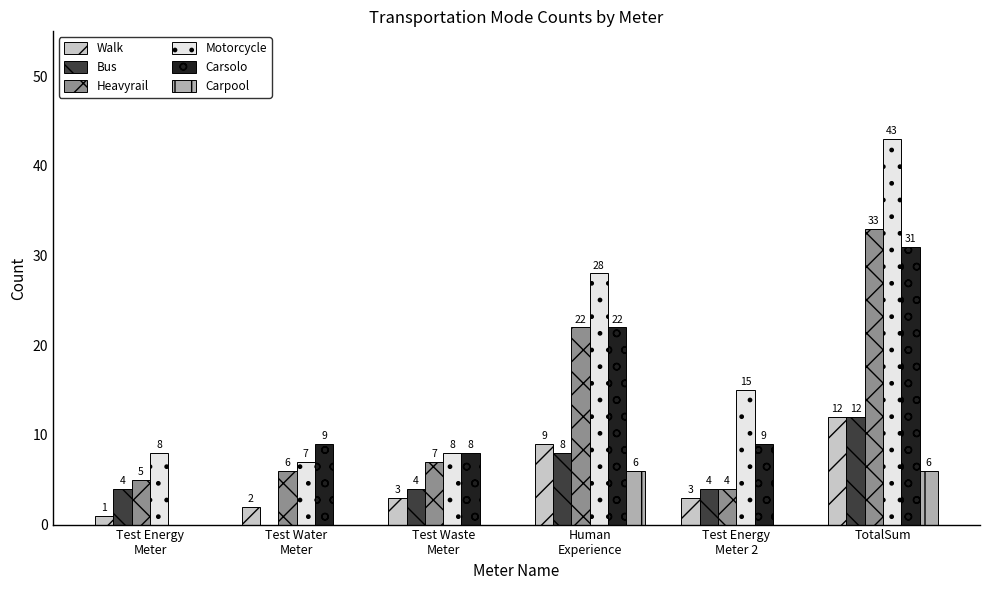

What is the sum of all Carsolo values?

79